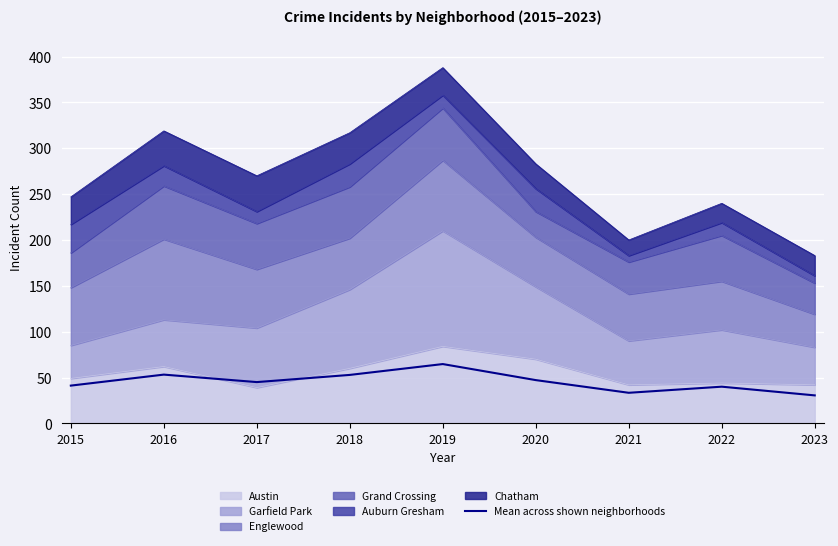

True or false: the data shows 23.6 at 2022.

False